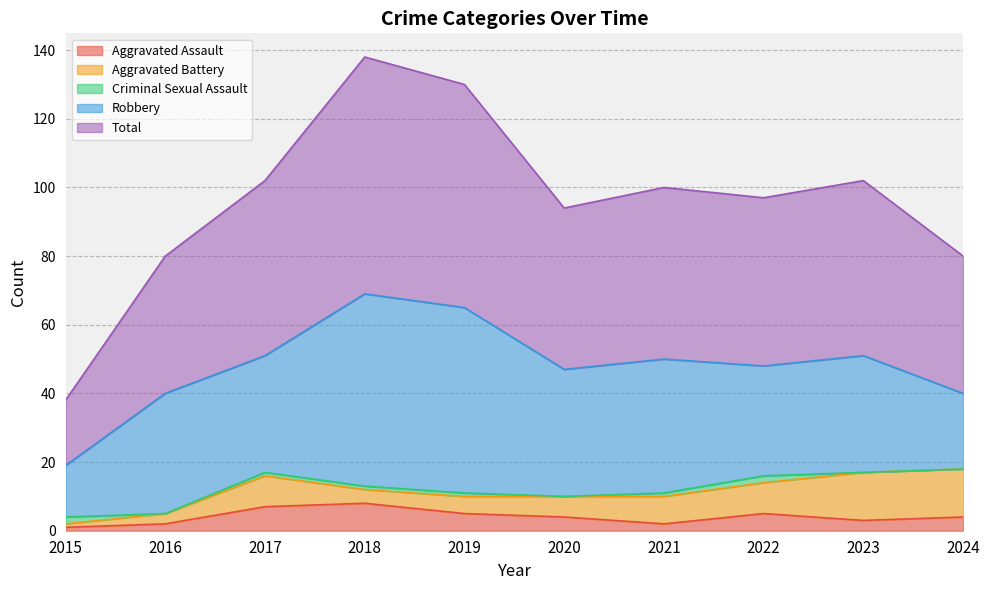

Which series ends up on top after the final intersection of Aggravated Assault and Criminal Sexual Assault?

Aggravated Assault